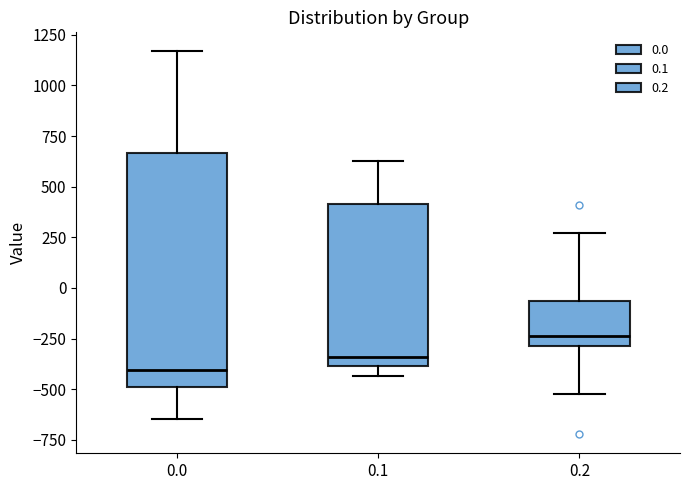

Where is the lower edge of the box at x = 0.1 on the y-axis? The values are not printed on the chart, so give them approximately, as read against the axis.

-400